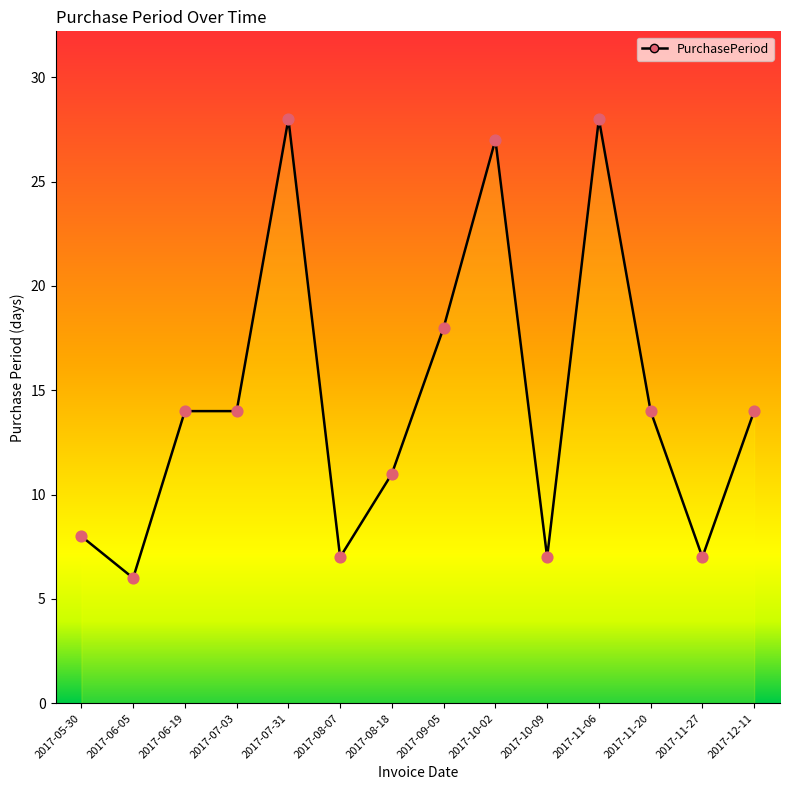

Between 2017-06-05 and 2017-11-20, which is larger?

2017-11-20